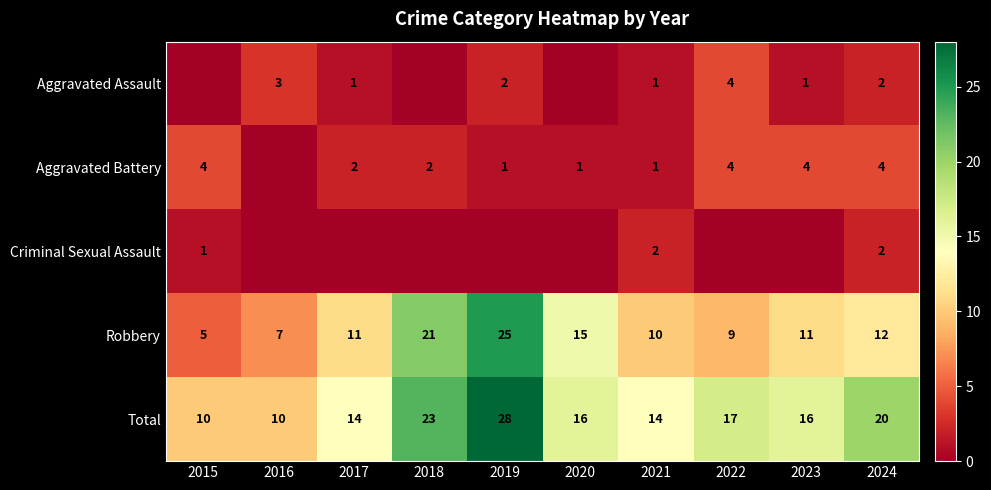

What is the maximum value shown in the chart?

28